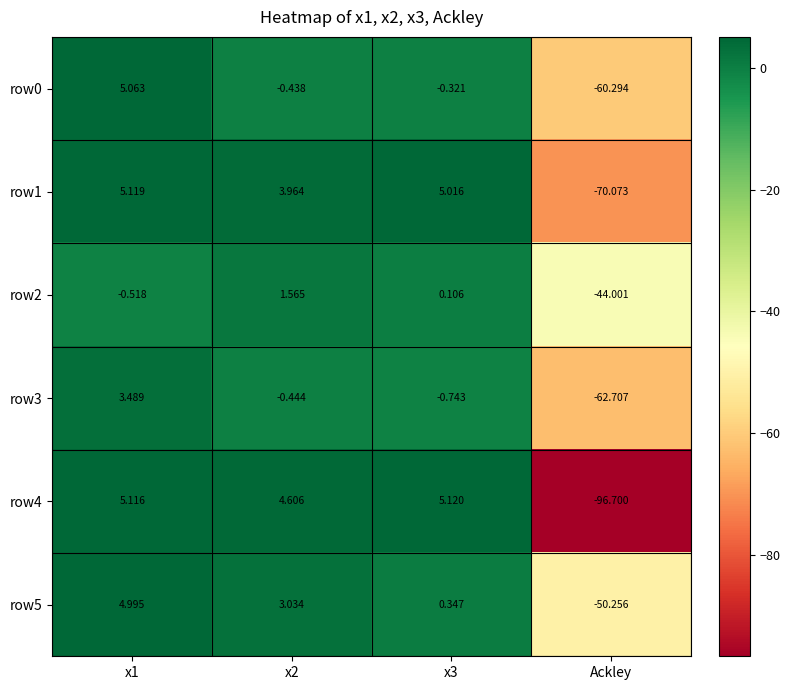

At which category does the chart reach its minimum across all series?

Ackley